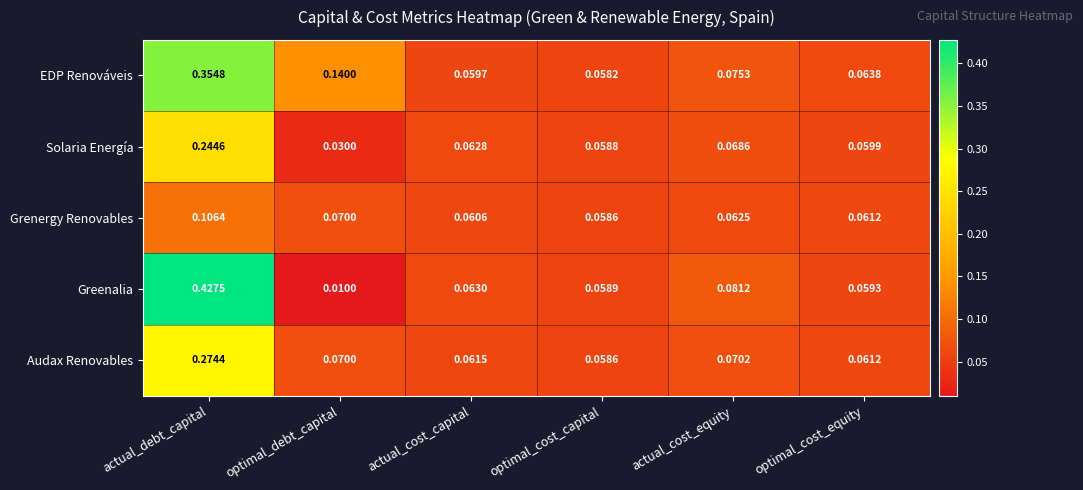

At which category is the sum across all series the highest?

actual_debt_capital